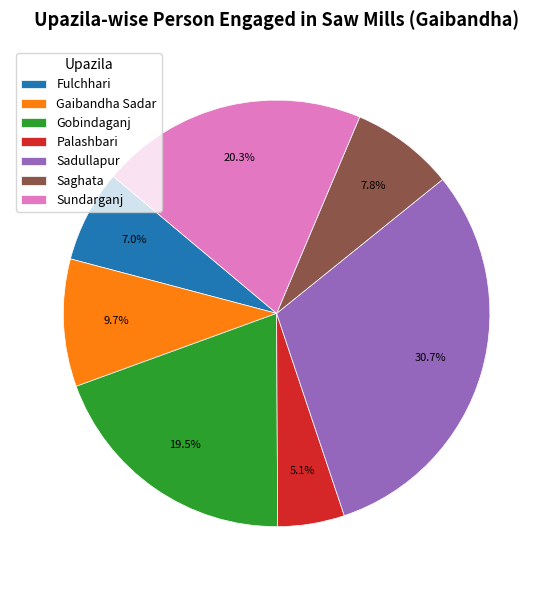

Which slice is the smallest?

Palashbari